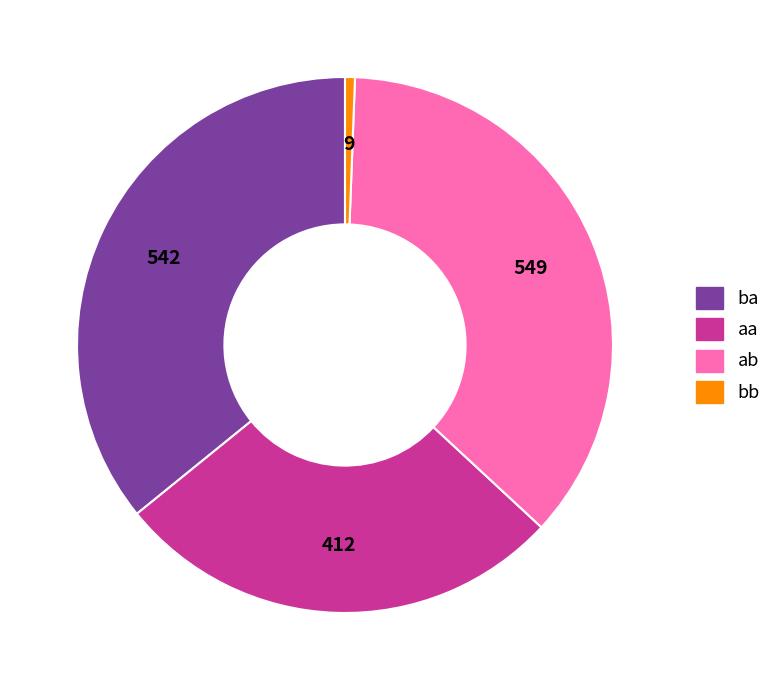

Is aa the majority of the pie?

No